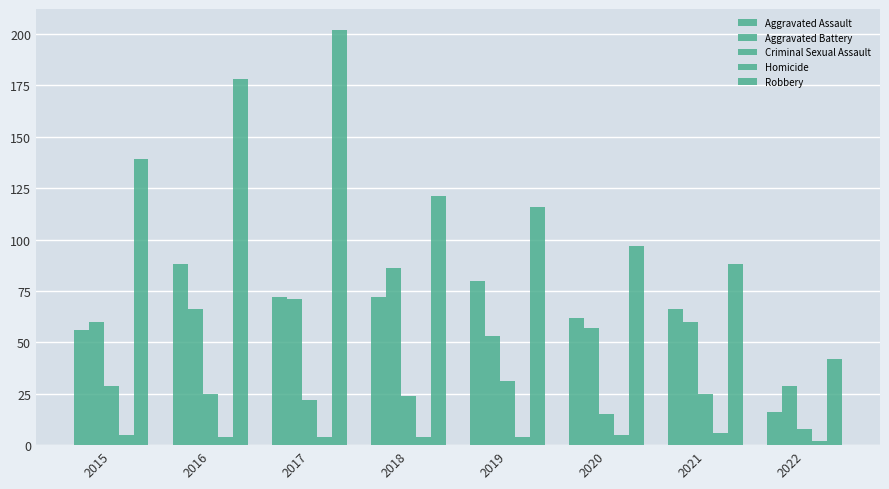

At which category does the chart reach its peak across all series?

2017